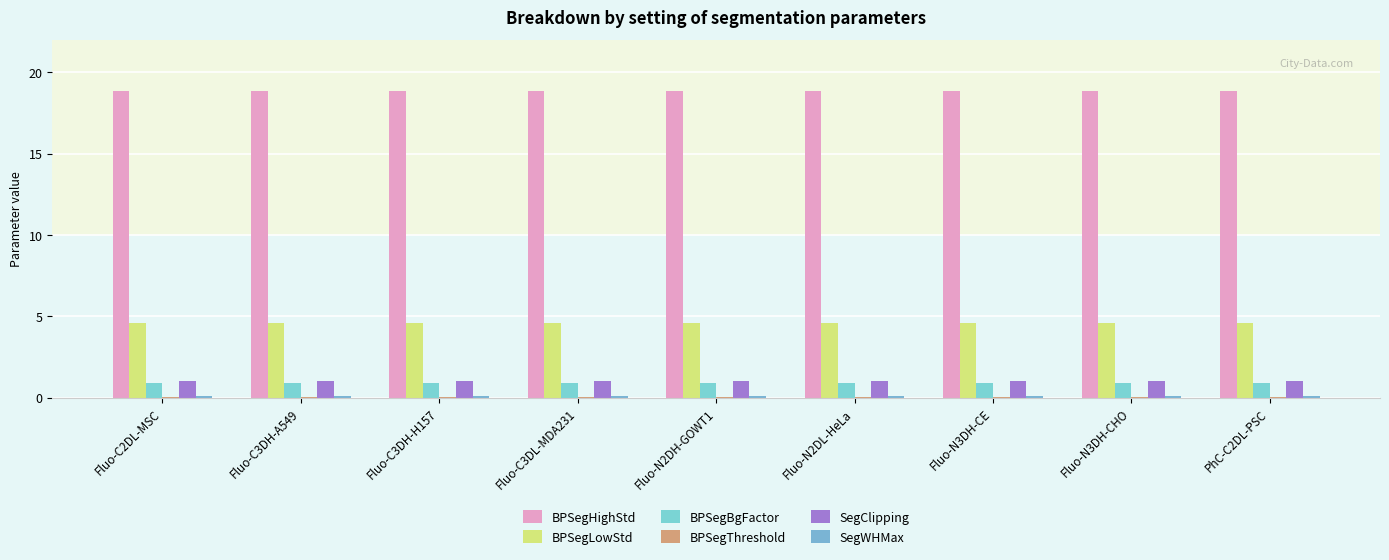

Where is BPSegBgFactor nearest to the value 0?

Fluo-C2DL-MSC